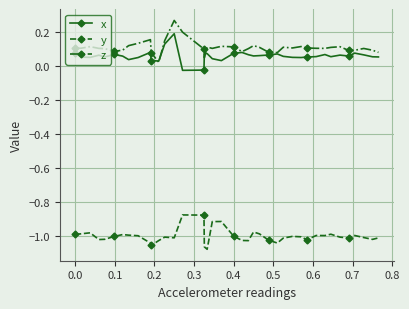

How many categories are shown in the chart?

40